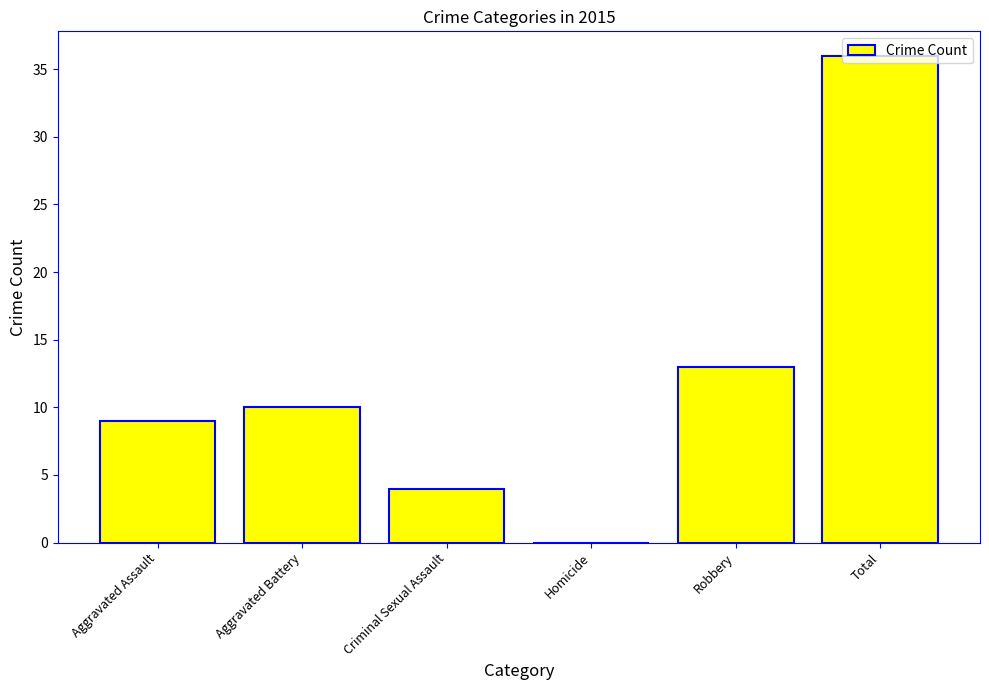

What is the change in value from Aggravated Battery to Total?

+26